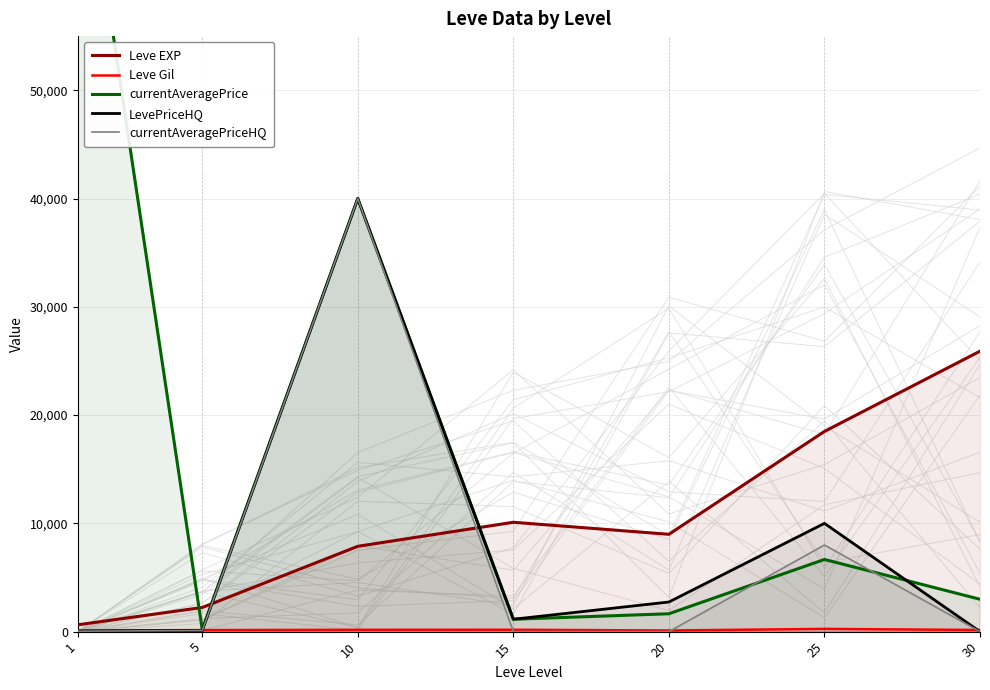

Reading right to left, transcribe all the data shown in this chart.

Leve EXP: 25900.0	18490.0	8990.0	10100.0	7880.0	2230.0	630.0
Leve Gil: 151.0	252.0	105.0	173.0	168.0	140.0	113.0
currentAveragePrice: 2990.0	6666.3	1651.0	1145.0	40000.0	206.4	76957.2
LevePriceHQ: 0.0	10000.0	2736.0	1145.0	40000.0	100.0	41.1
currentAveragePriceHQ: 0.0	8000.0	0.0	0.0	40000.0	100.0	41.1